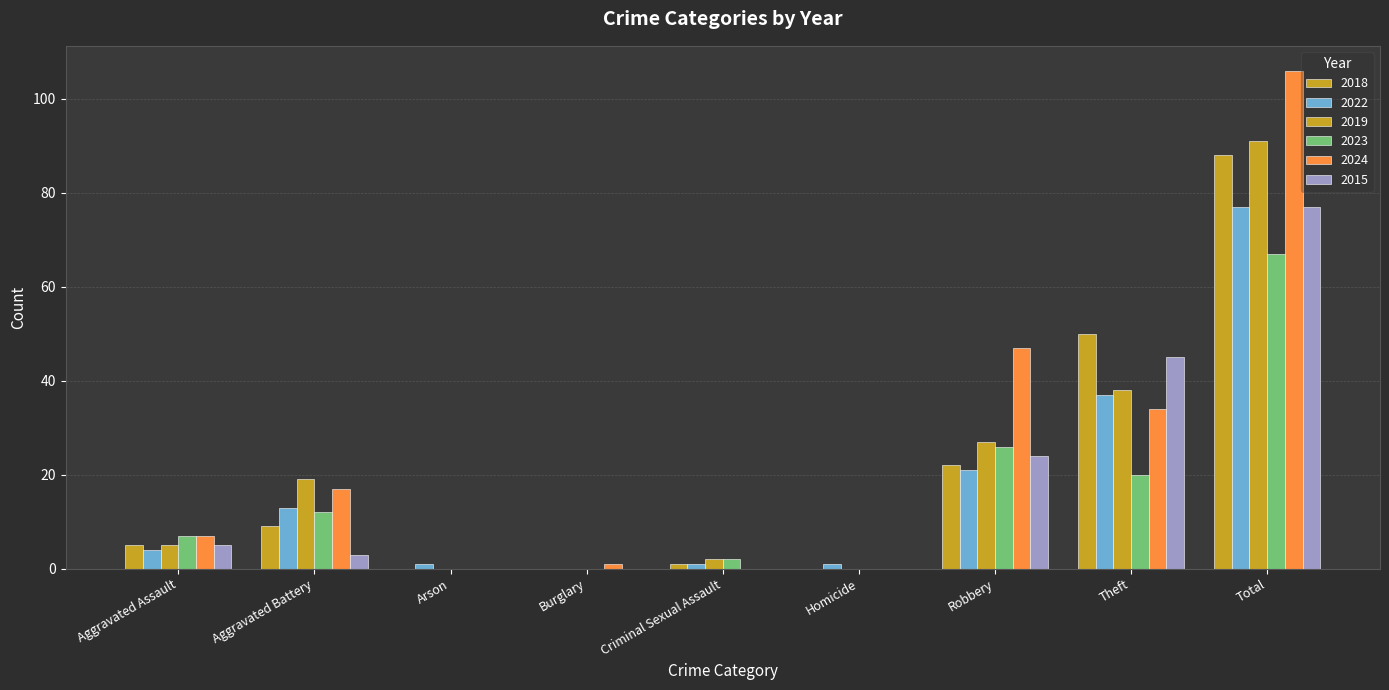

Which series has the largest range (max minus min)?

2024